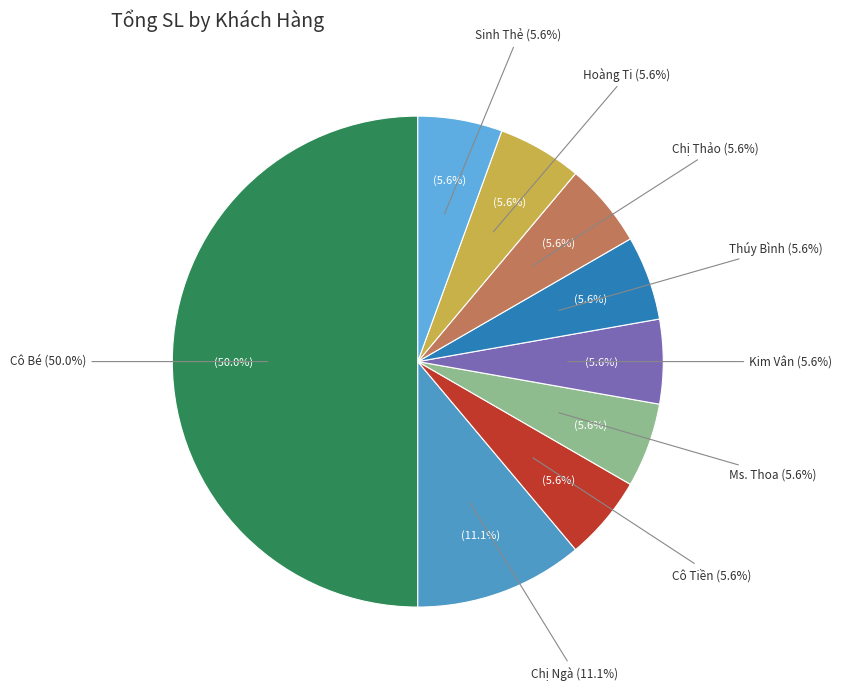

Rank the categories by value from highest to lowest.

Cô Bé, Chị Ngà, Cô Tiền, Ms. Thoa, Kim Vân, Thúy Bình, Chị Thảo, Hoàng Ti, Sinh Thẻ